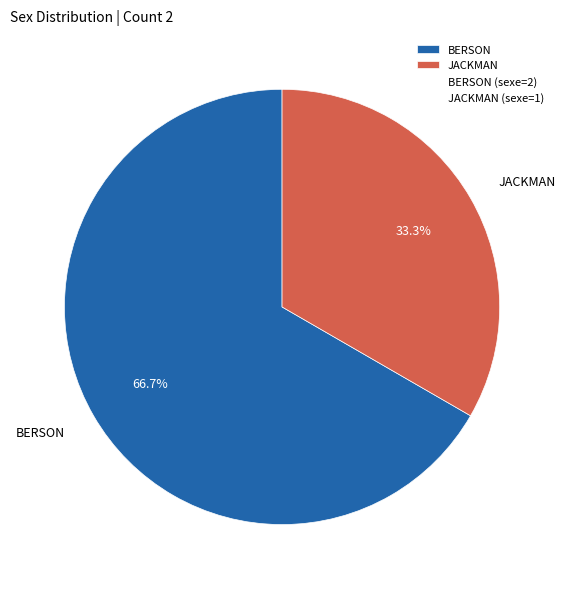

What is the ratio of the value at JACKMAN to the value at BERSON?

0.5